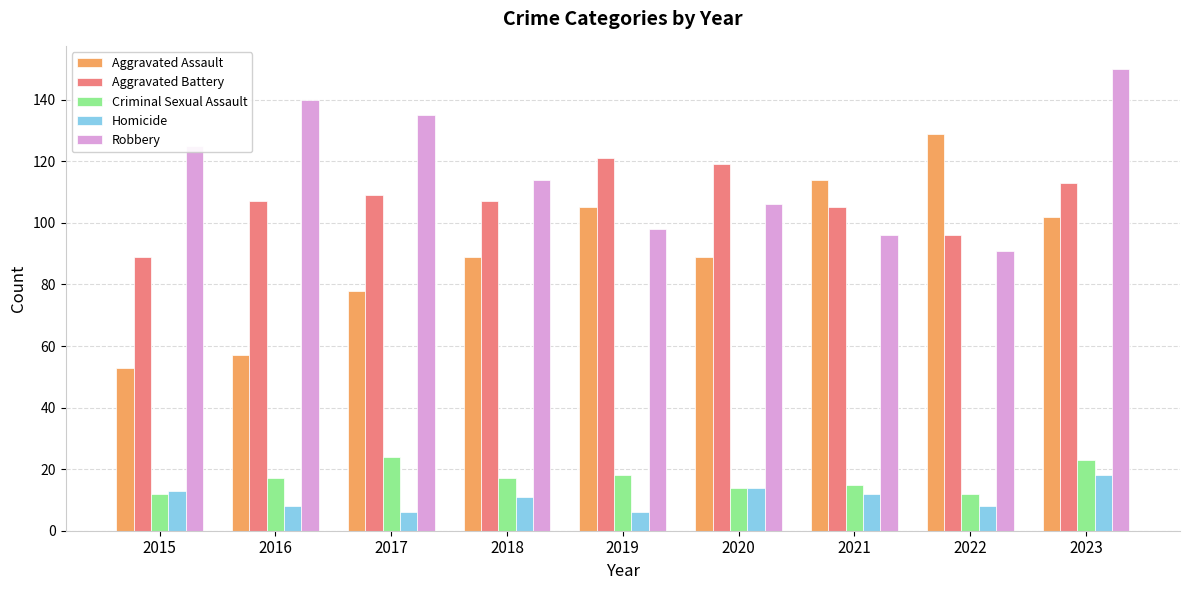

Which series changed the most between 2016 and 2023?

Aggravated Assault